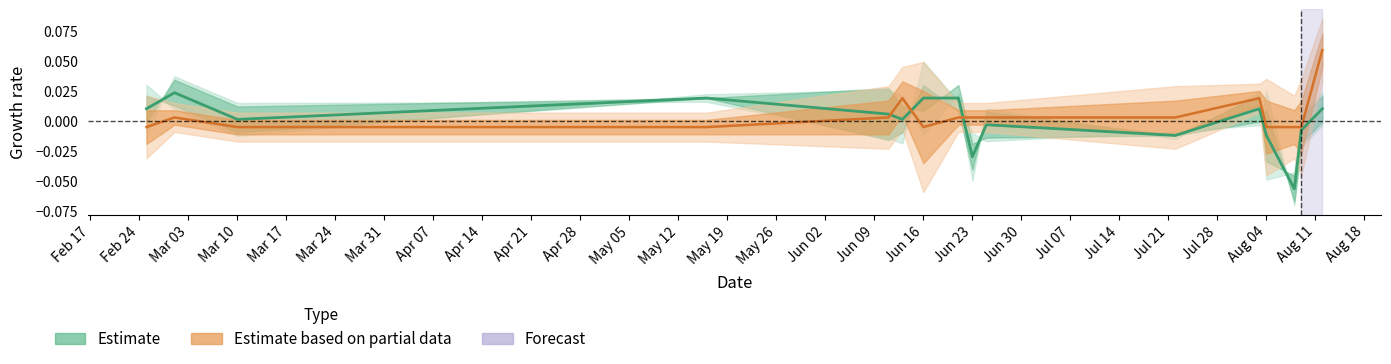

The value of Estimate based on partial data at Jun 02 is 0.0. True or false?

False